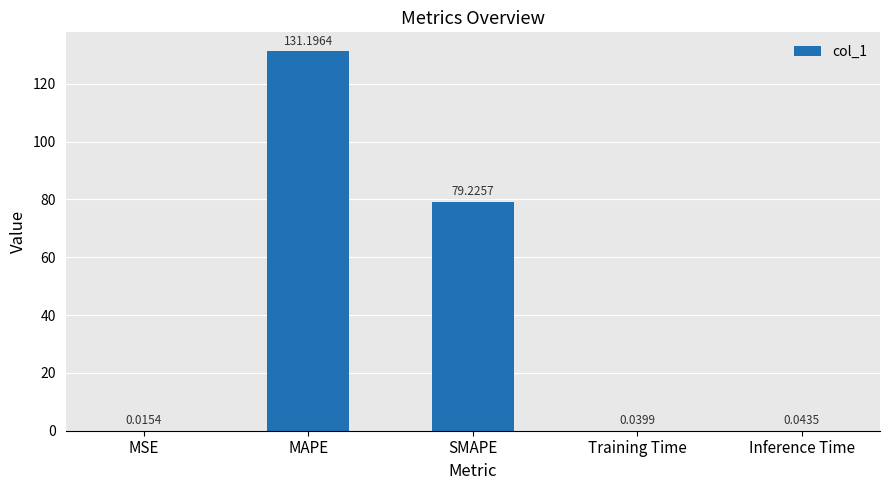

Between SMAPE and Inference Time, which is larger?

SMAPE